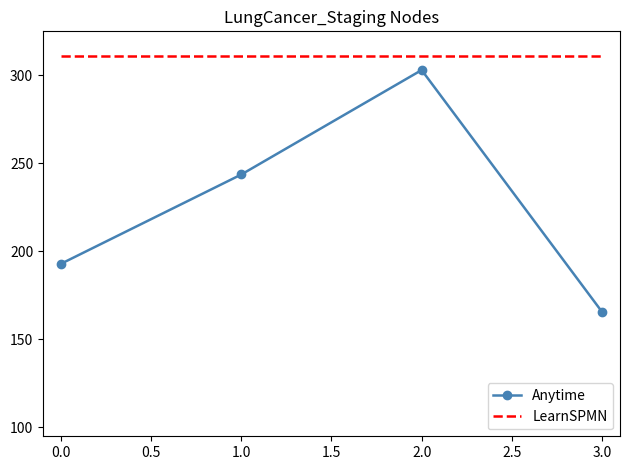

What is the average value of the Anytime series?

226.3